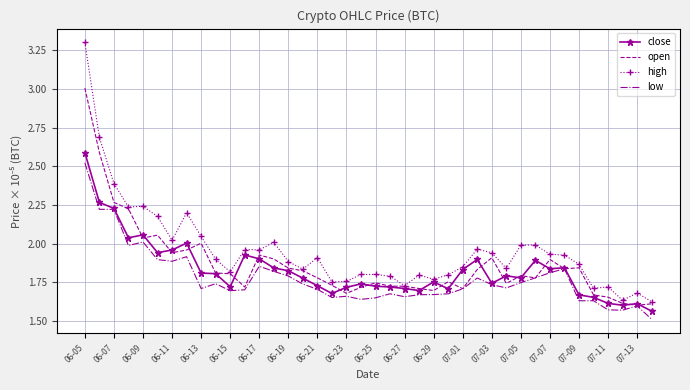

What is the minimum value for low?

1.5